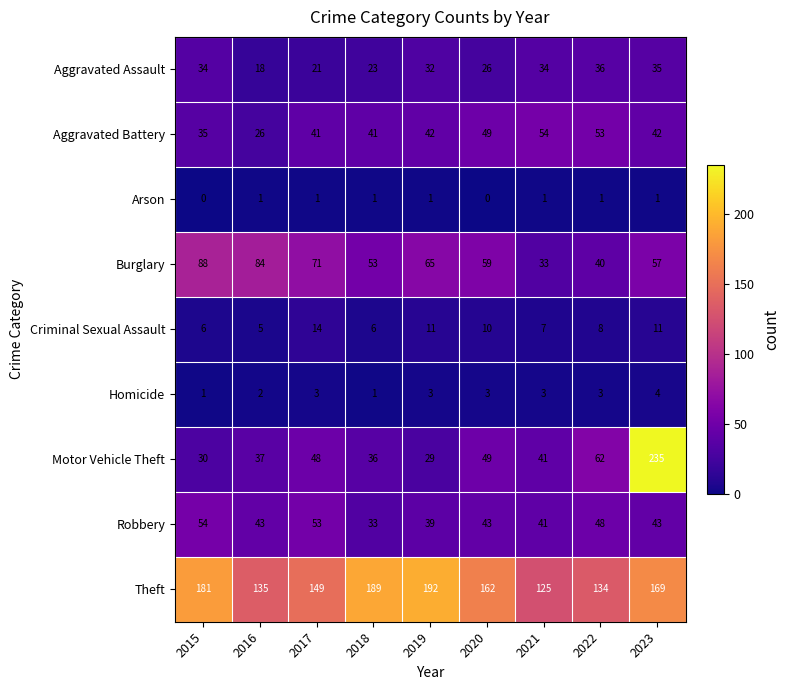

At which label does Burglary reach its minimum?

2021